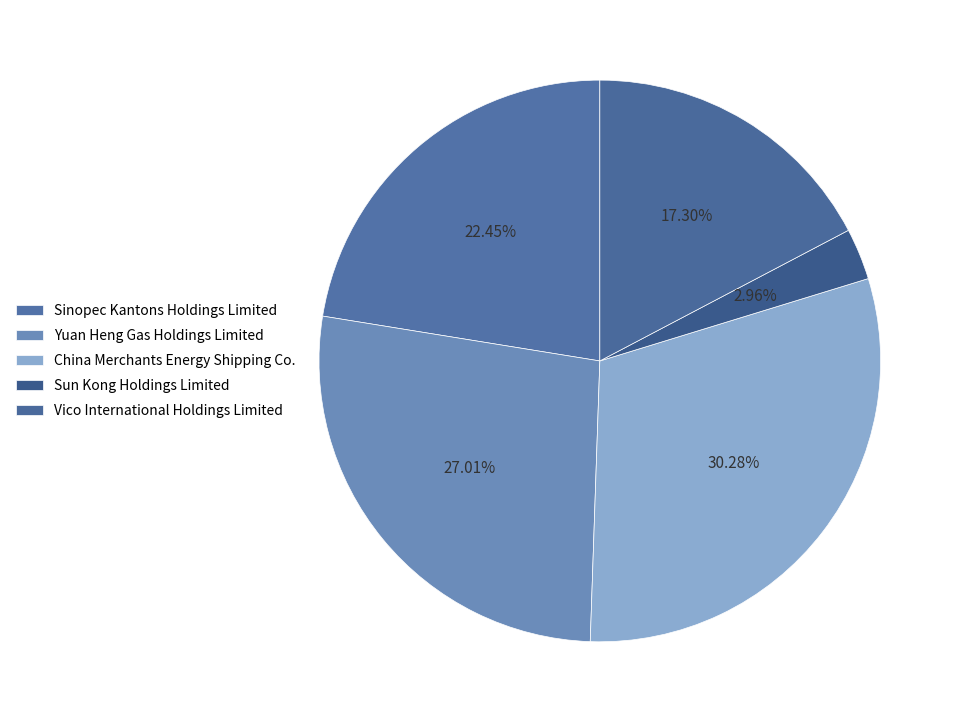

Is the sum of Sinopec Kantons Holdings Limited and Yuan Heng Gas Holdings Limited greater than half?

No